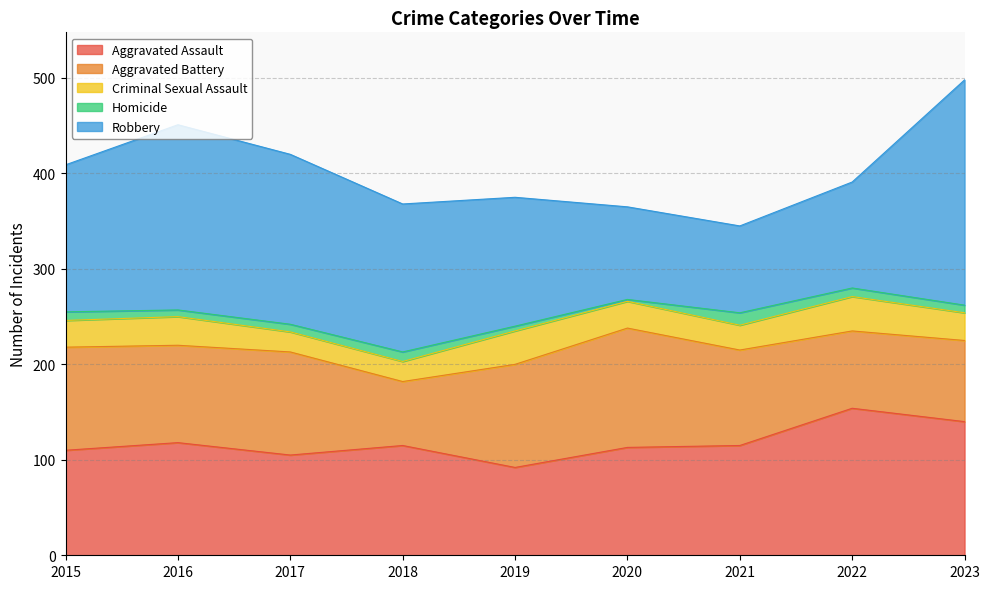

Does the chart display data point markers on the line(s)?

No